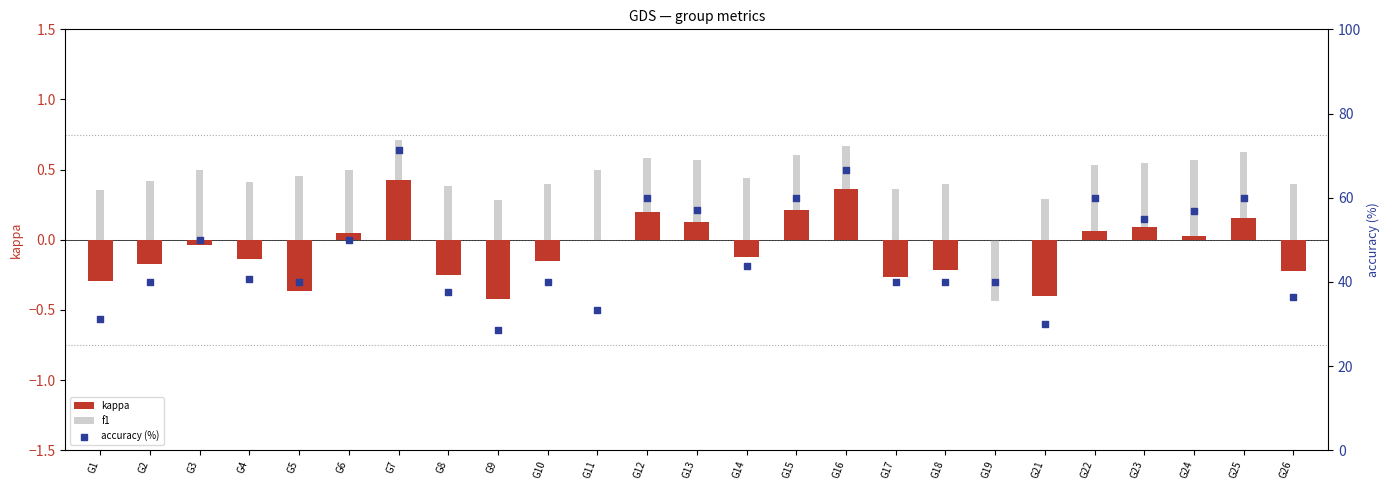

What are all the series names shown in the legend?

kappa, f1, accuracy (%)